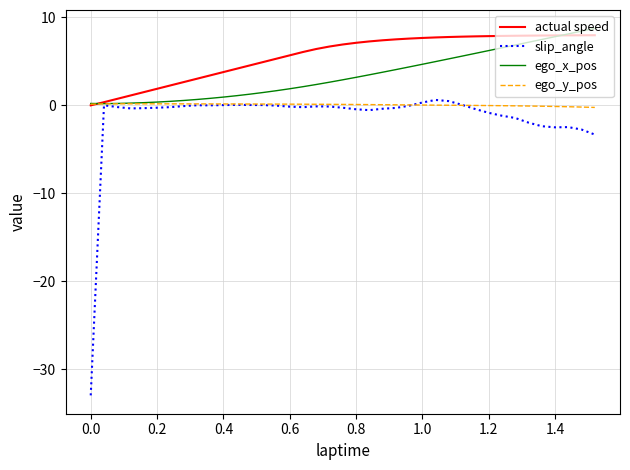

What is the minimum value shown in the chart?

-33.0